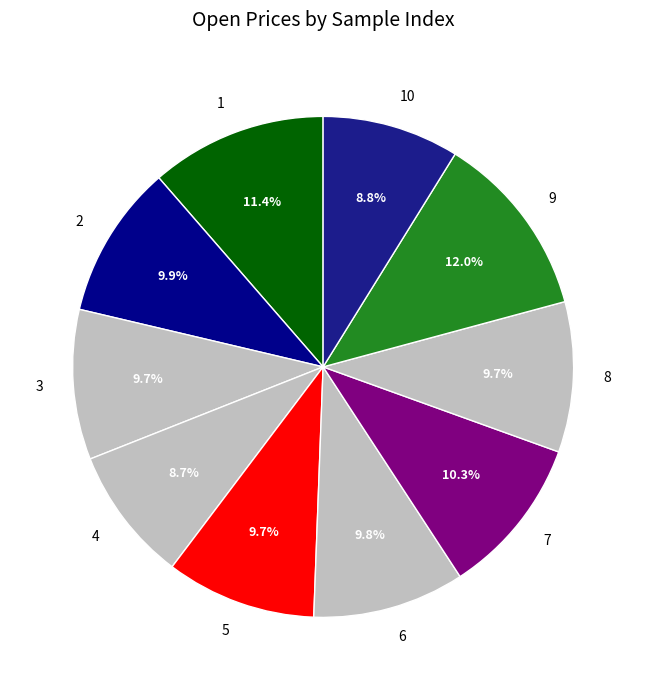

To the nearest percent, what is the difference between the largest and smallest slice percentages?

3%